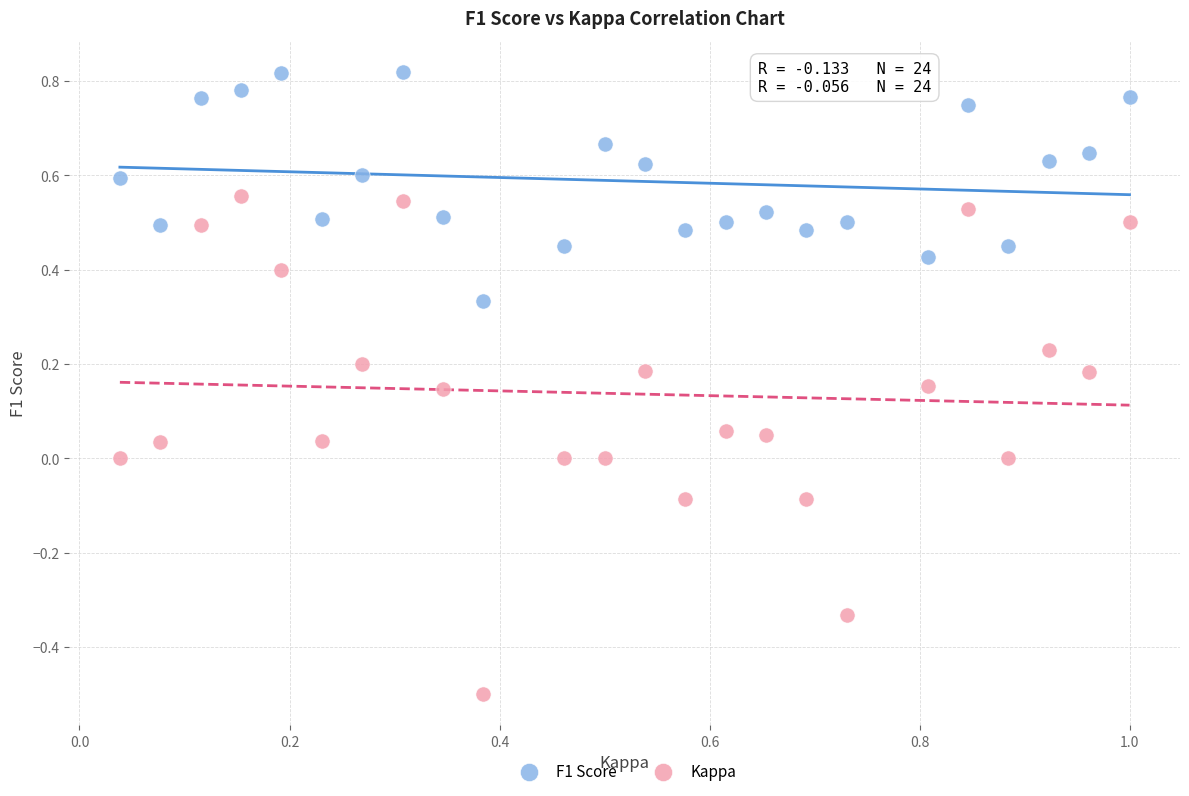

Across all data points, what is the range of X values (max minus min)?

1.0